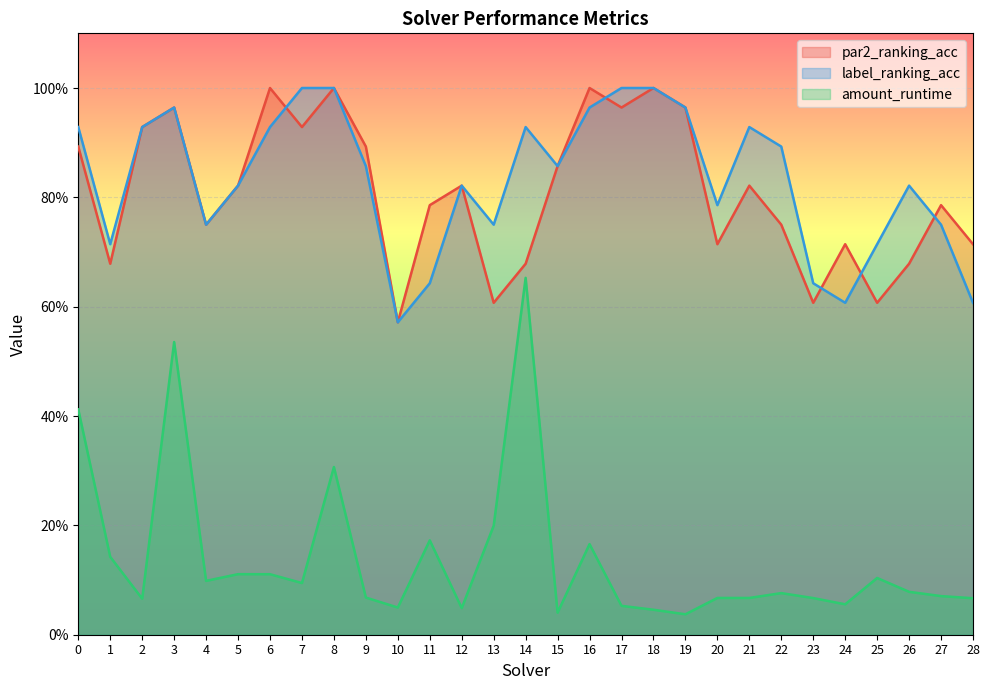

Where is the first local minimum for amount_runtime?

2